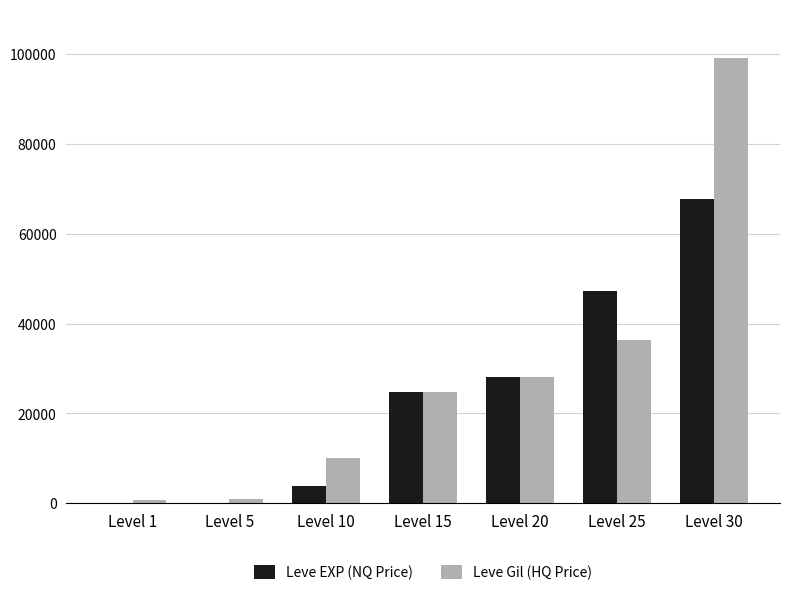

What is the sum of all Leve EXP (NQ Price) values?

171517